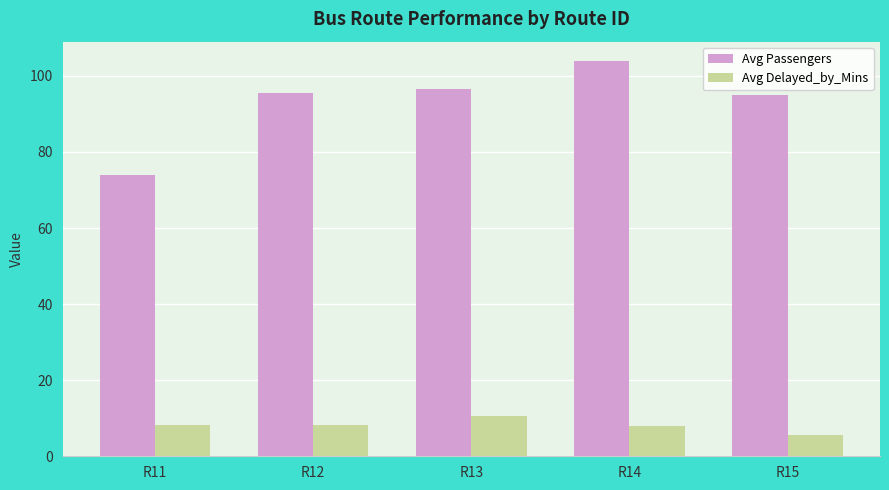

Which category has the lowest value in the Avg Delayed_by_Mins series?

R15